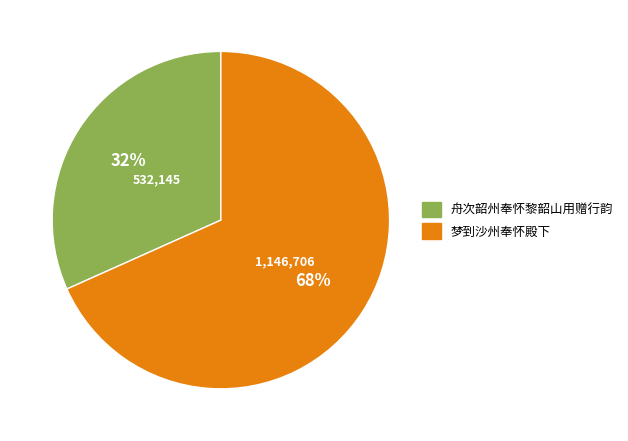

Count the number of slices in the pie.

2